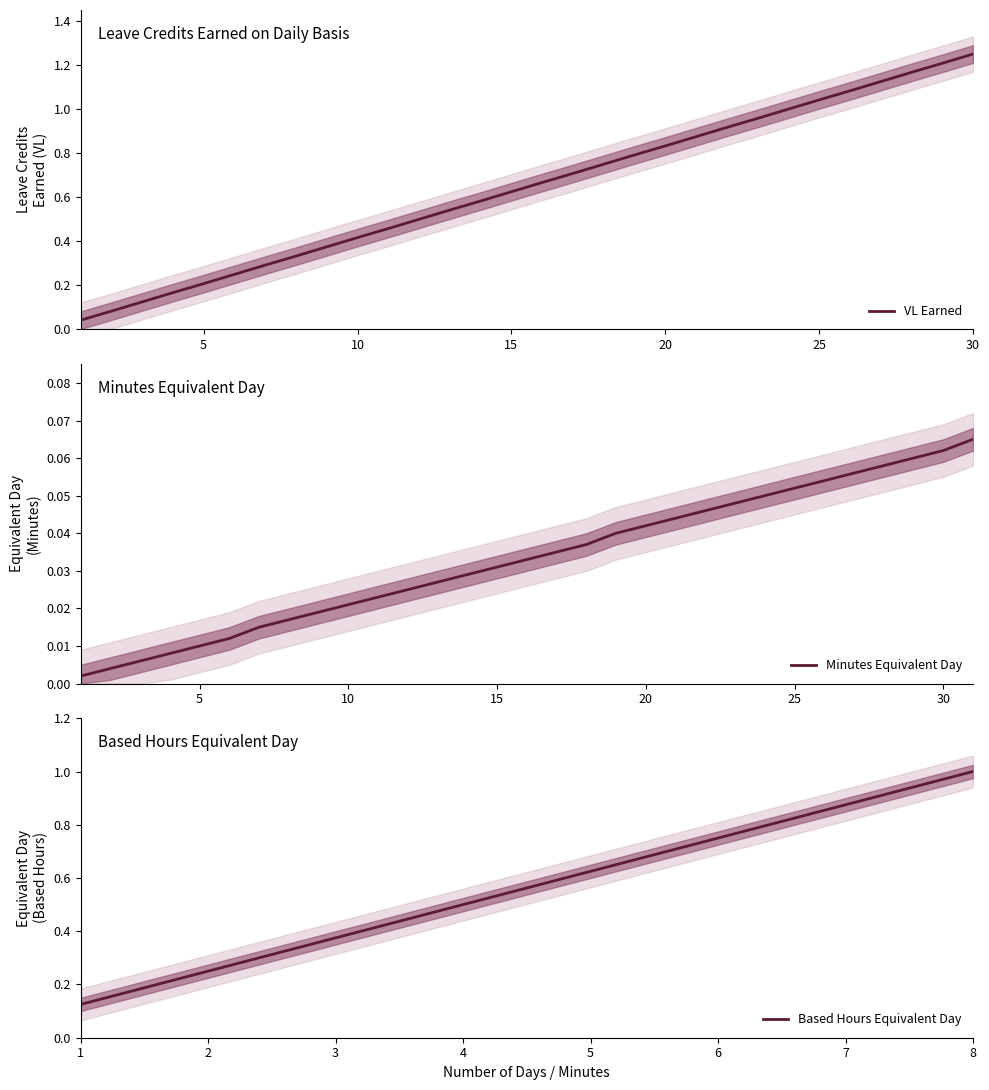

Reading right to left, what are all the values shown in this chart?

30=1.2	29=1.2	28=1.2	27=1.1	26=1.1	25=1.0	24=1.0	23=1.0	22=0.9	21=0.9	20=0.8	19=0.8	18=0.8	17=0.7	16=0.7	15=0.6	14=0.6	13=0.5	12=0.5	11=0.5	10=0.4	9=0.4	8=0.3	7=0.3	6=0.2	5=0.2	4=0.2	3=0.1	2=0.1	1=0.0